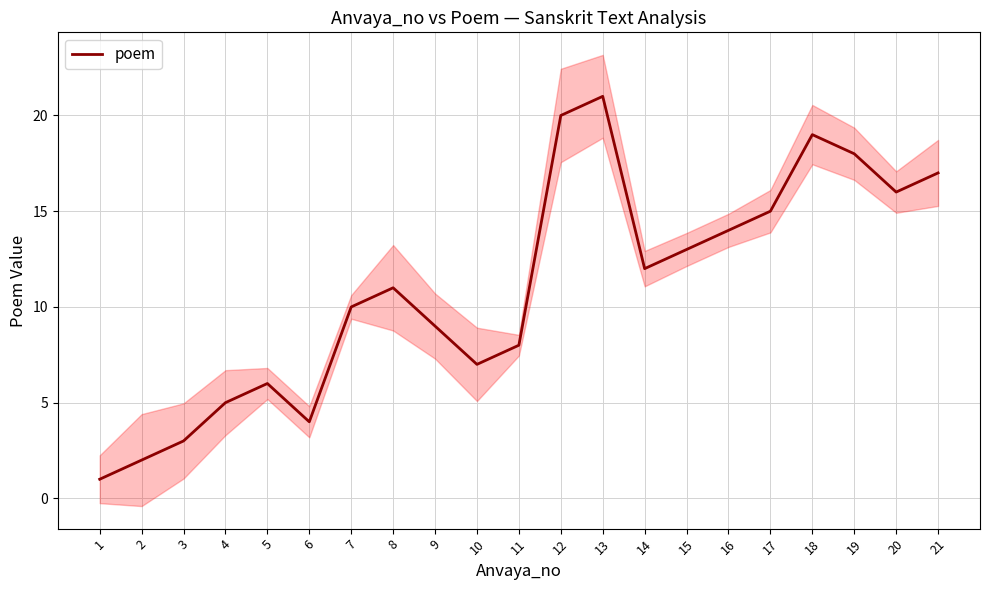

How many interior local peaks (higher than both neighbors) does the data have?

4